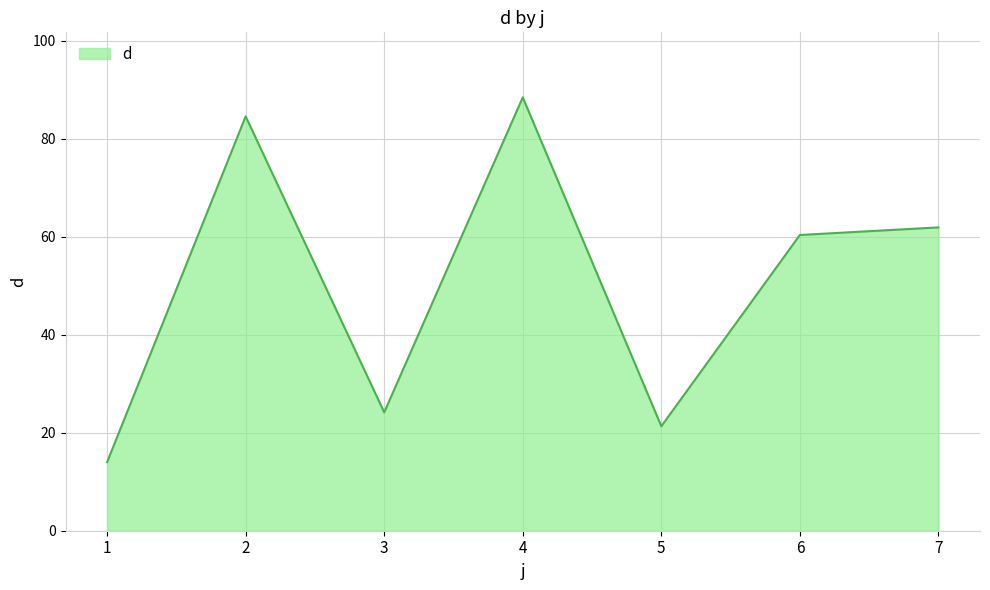

At which label is the value closest to 51?

6